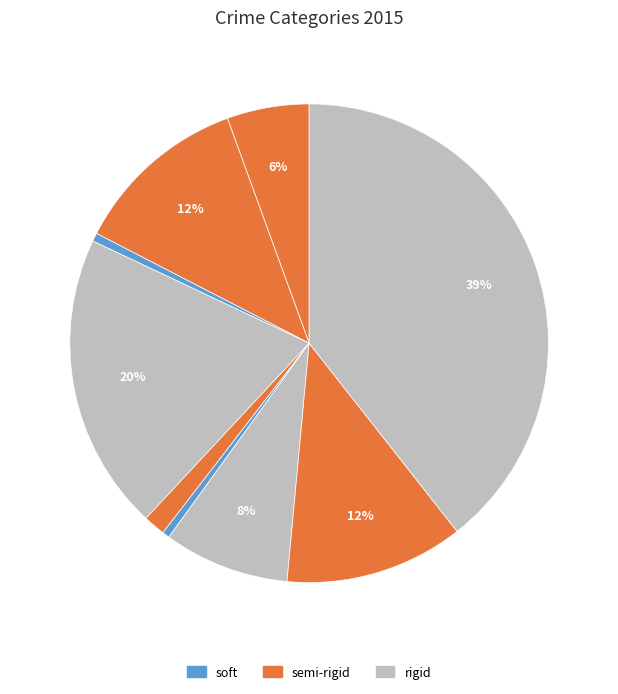

Count the number of slices in the pie.

9